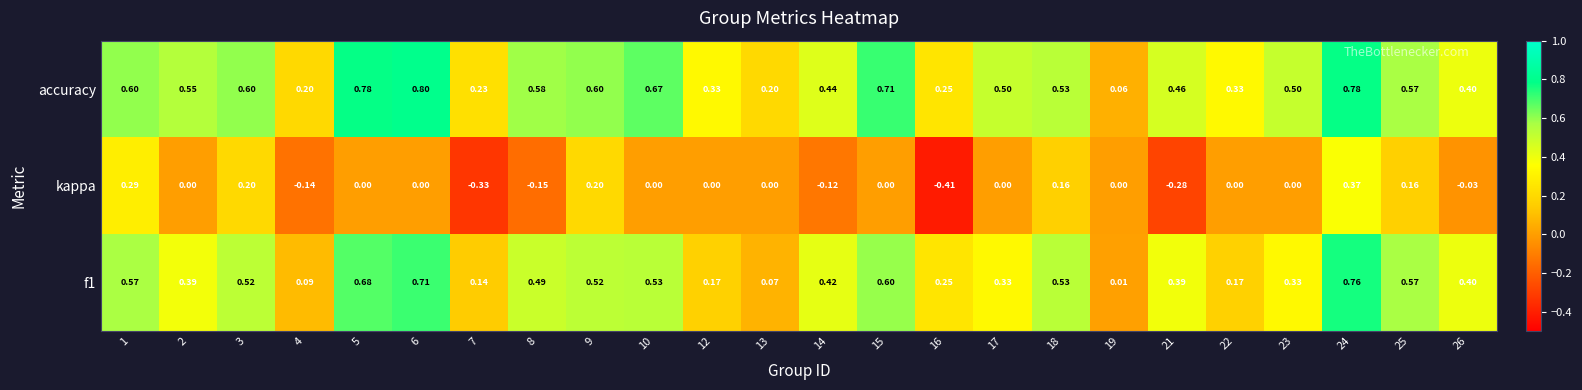

Which series has the largest range (max minus min)?

kappa